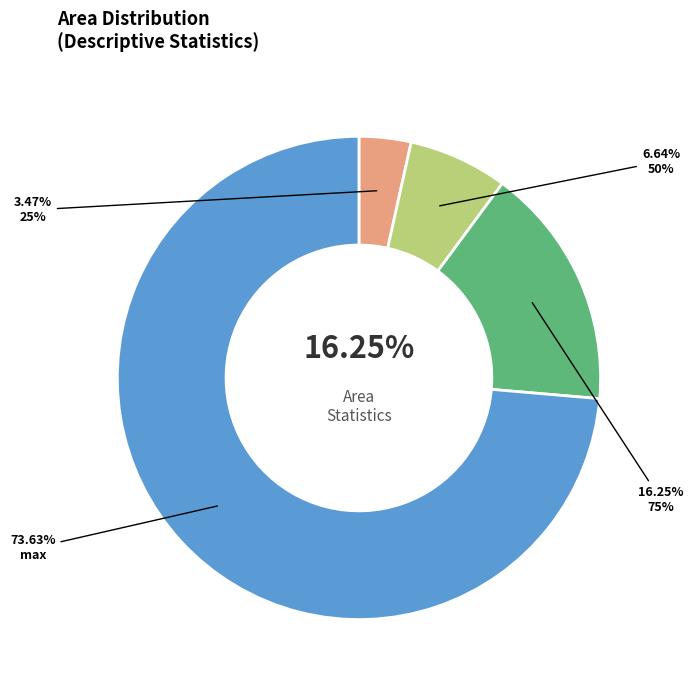

How much of the chart is everything except 25%?

96.5%